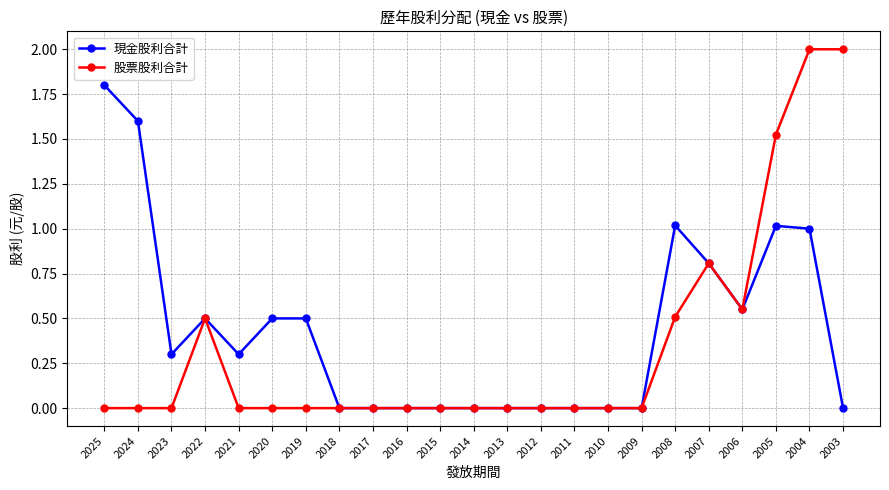

The value of 股票股利合計 at 2020 is -1.2. True or false?

False